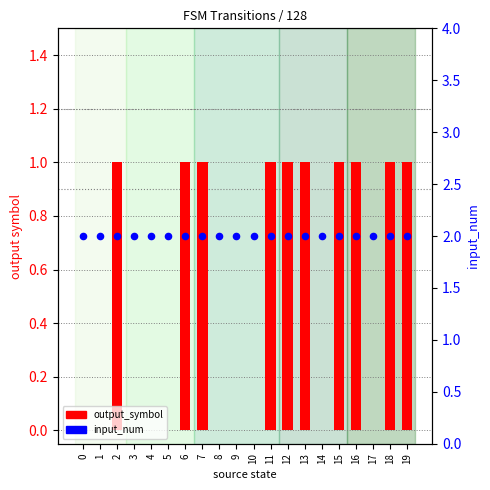

Which series has the largest Y range (max minus min)?

output_symbol